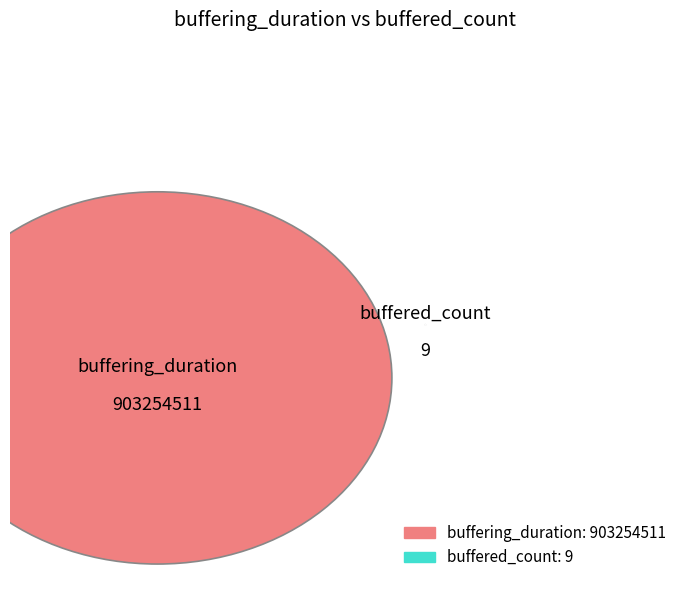

To the nearest percent, what percentage of the pie is buffering_duration?

100%